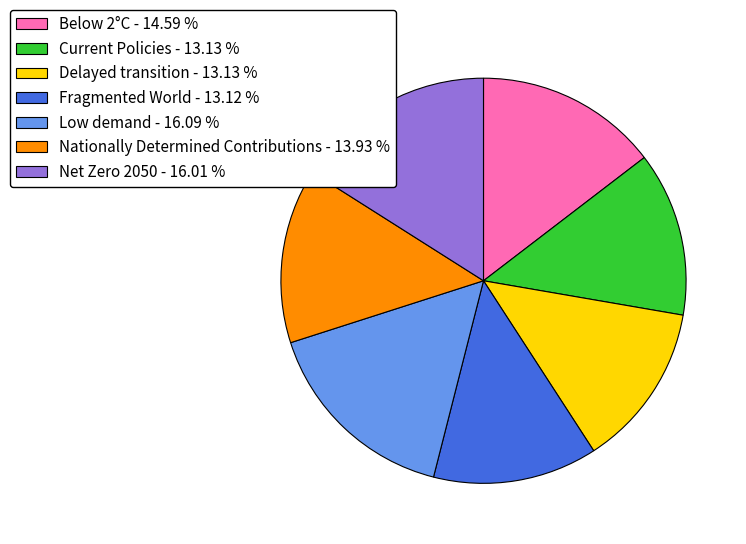

Which has a higher value, Below 2°C or Low demand?

Low demand